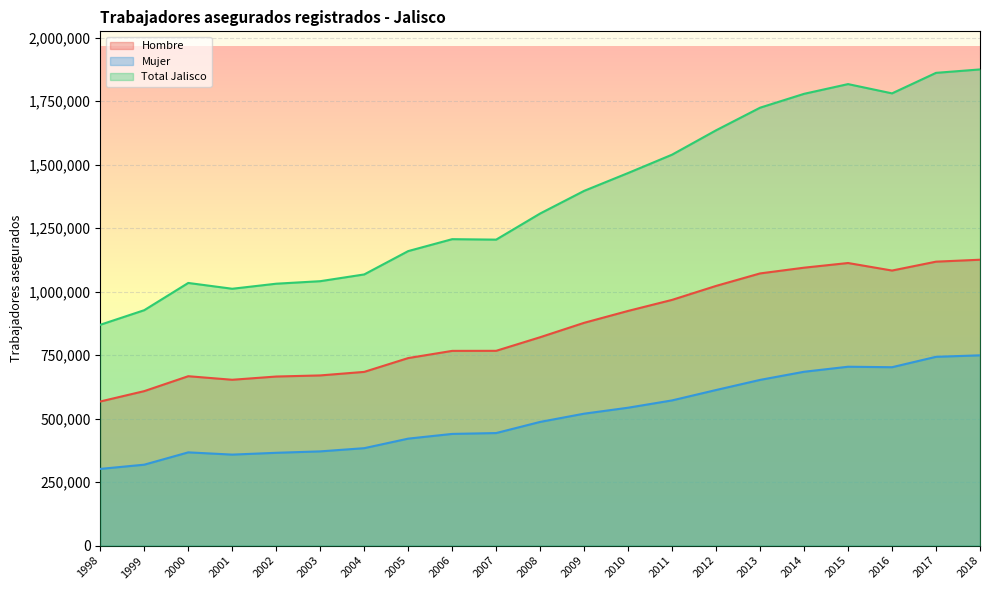

Where is the first local maximum for Total Jalisco?

2000